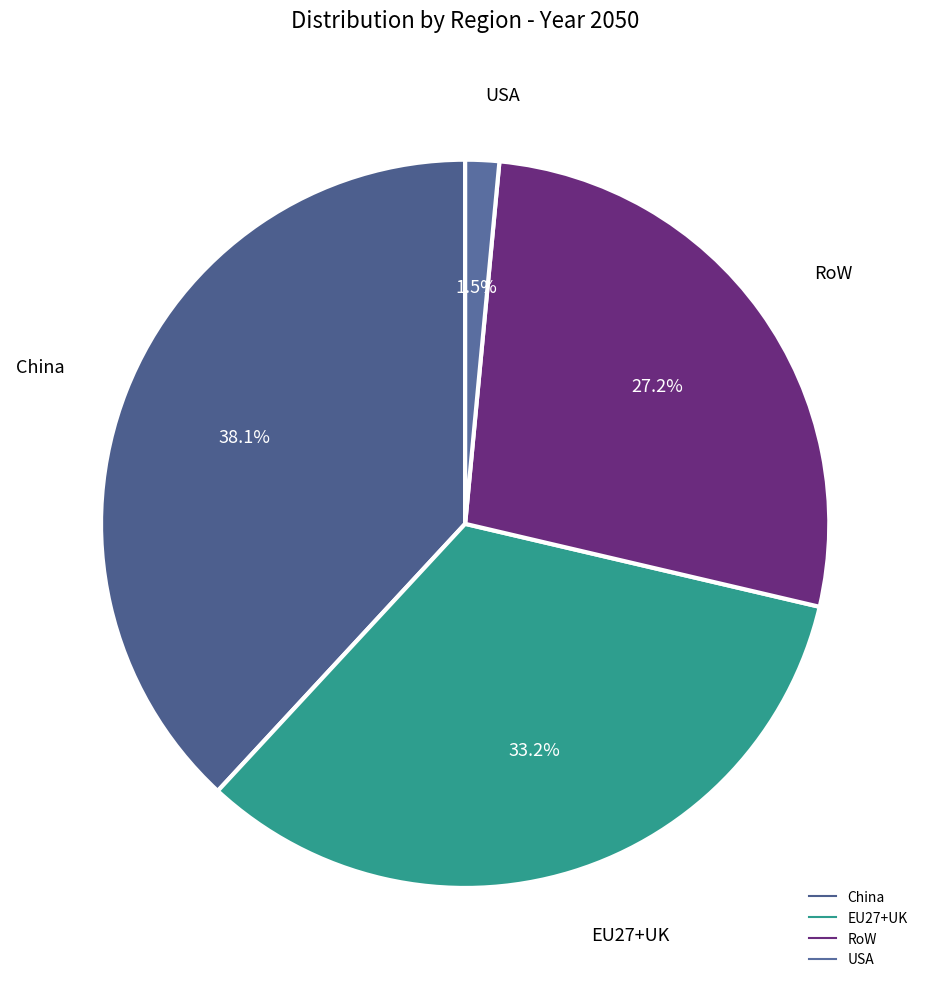

To the nearest percent, what is the difference between the RoW and EU27+UK slice percentages?

6%